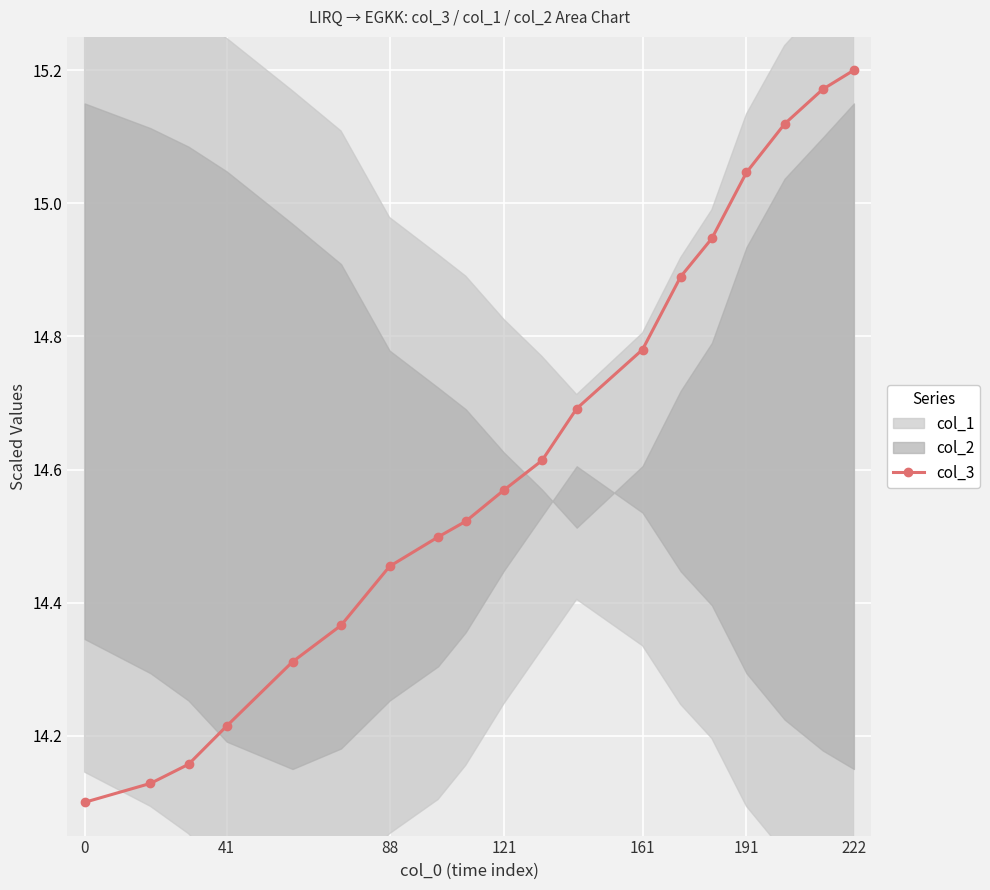

Reading right to left, transcribe all the data shown in this chart.

15.2	15.2	15.1	15.0	14.9	14.9	14.8	14.7	14.6	14.6	14.5	14.5	14.5	14.4	14.3	14.2	14.2	14.1	14.1